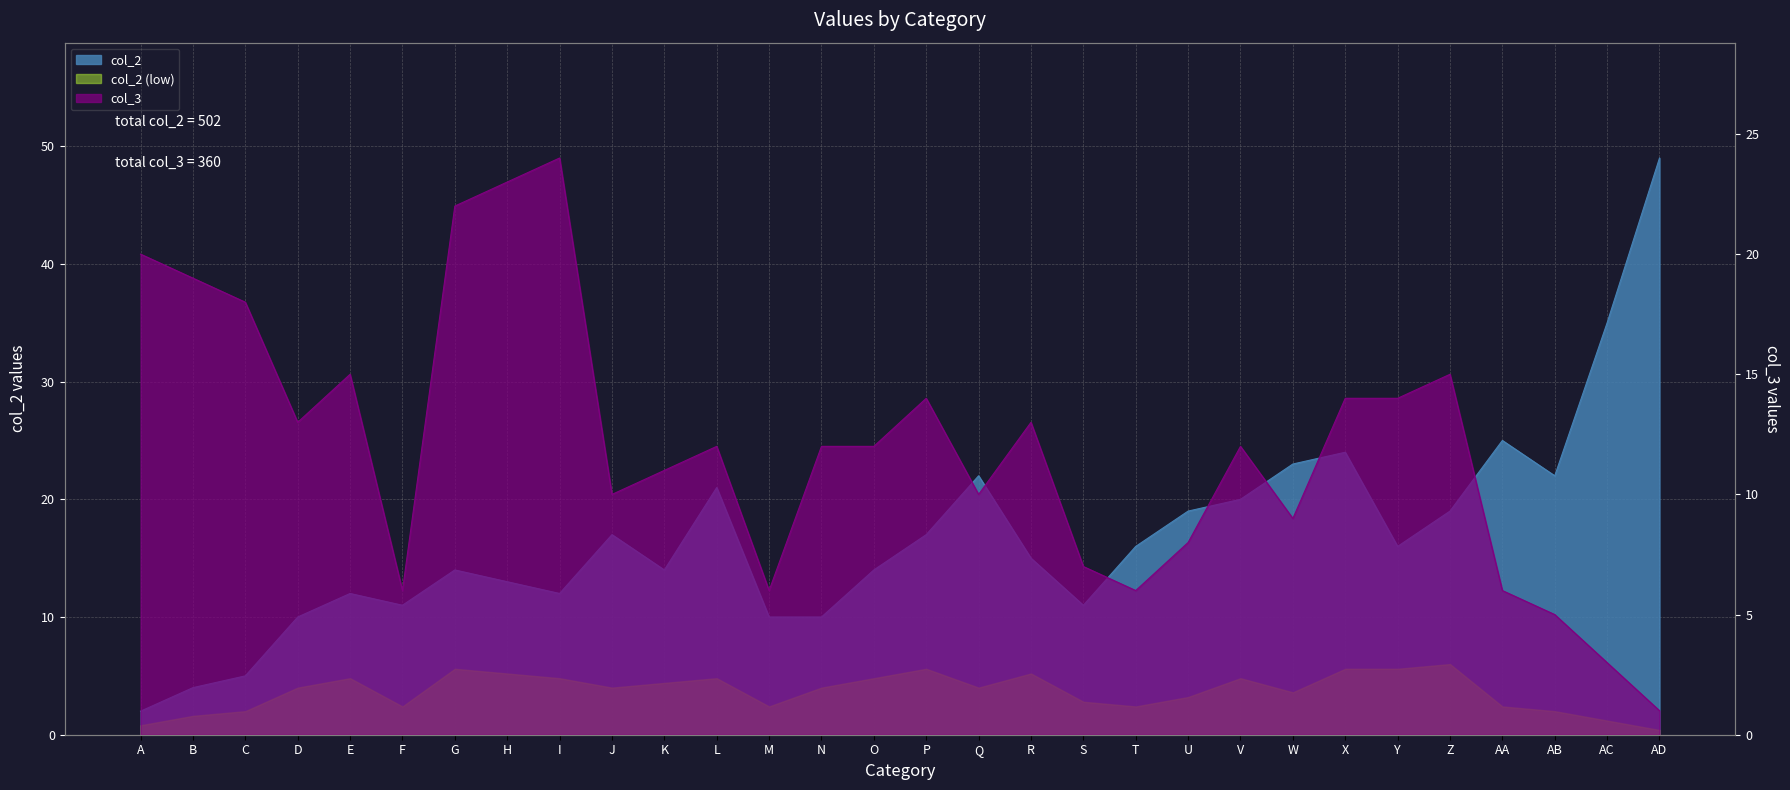

Which category has the highest value in the col_3 series?

I